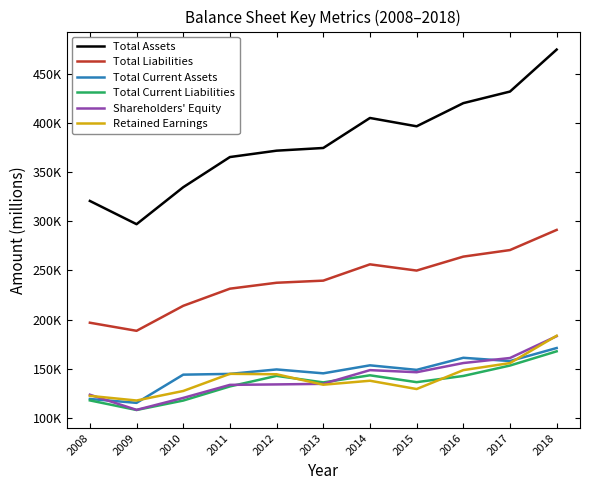

What is the difference between the maximum and minimum values in the Shareholders' Equity series?

74891